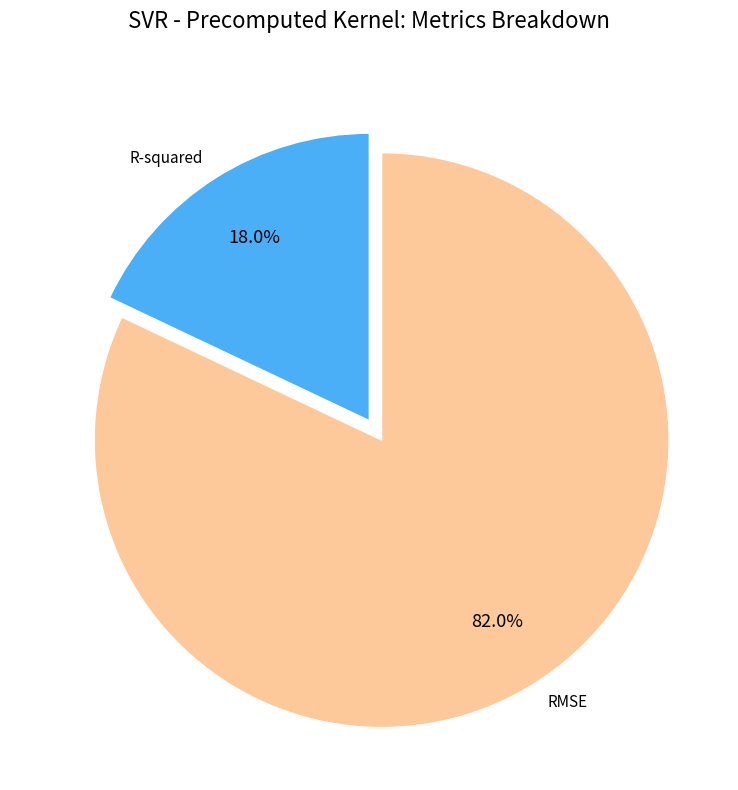

To the nearest percent, what percentage of the pie is R-squared?

18%